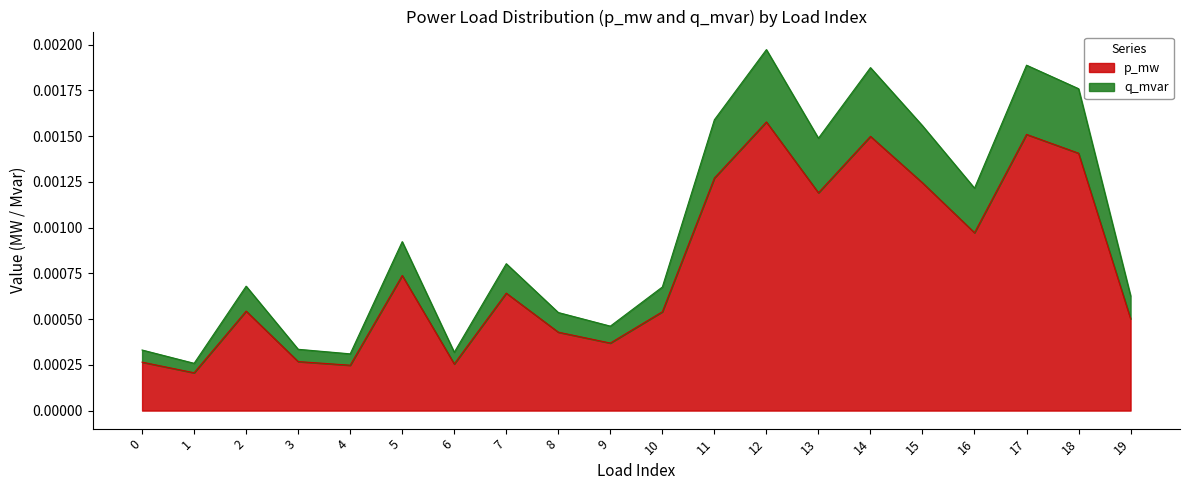

At which category does q_mvar reach its first local peak?

2